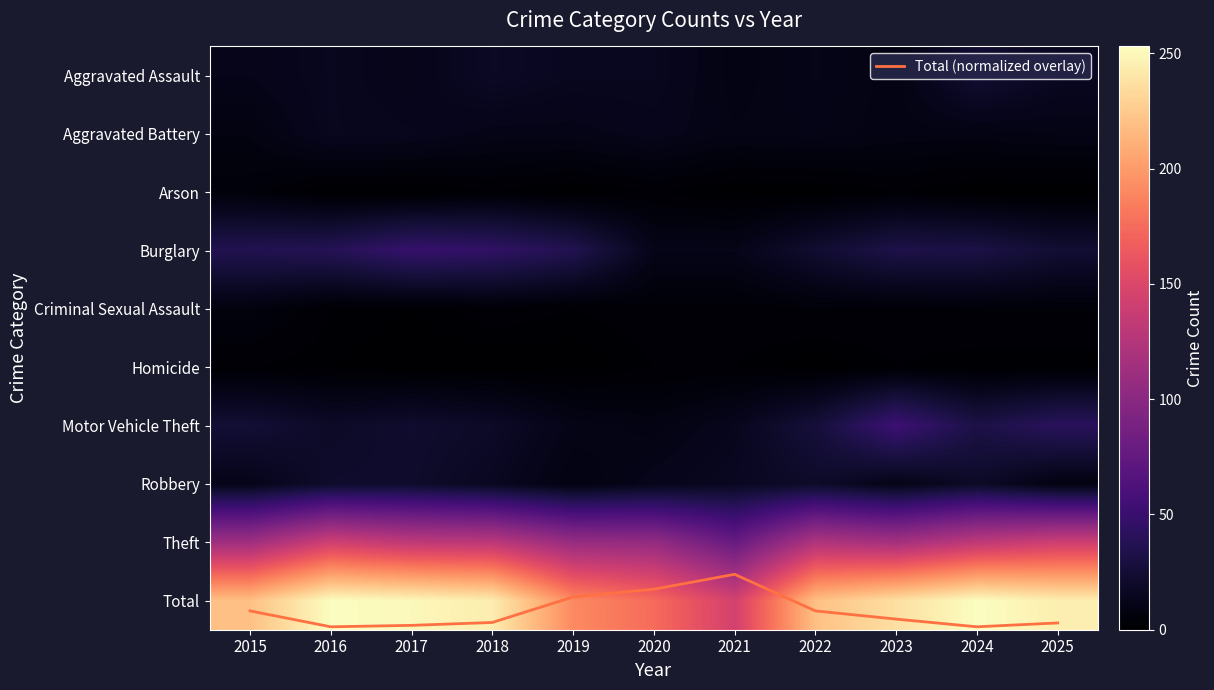

At which category is the sum across all series the highest?

2016